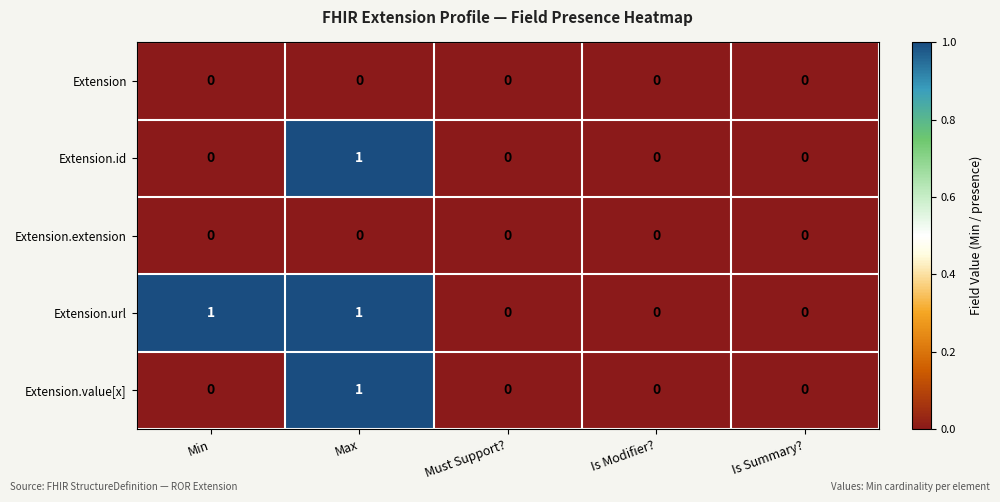

What is the maximum value shown in the chart?

1